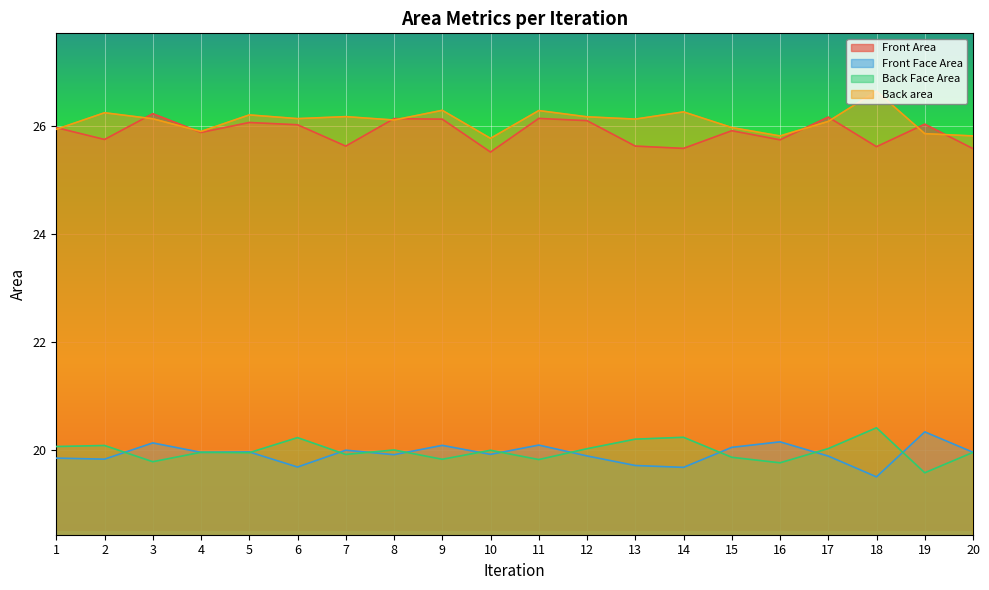

What is the smallest value displayed?

19.5